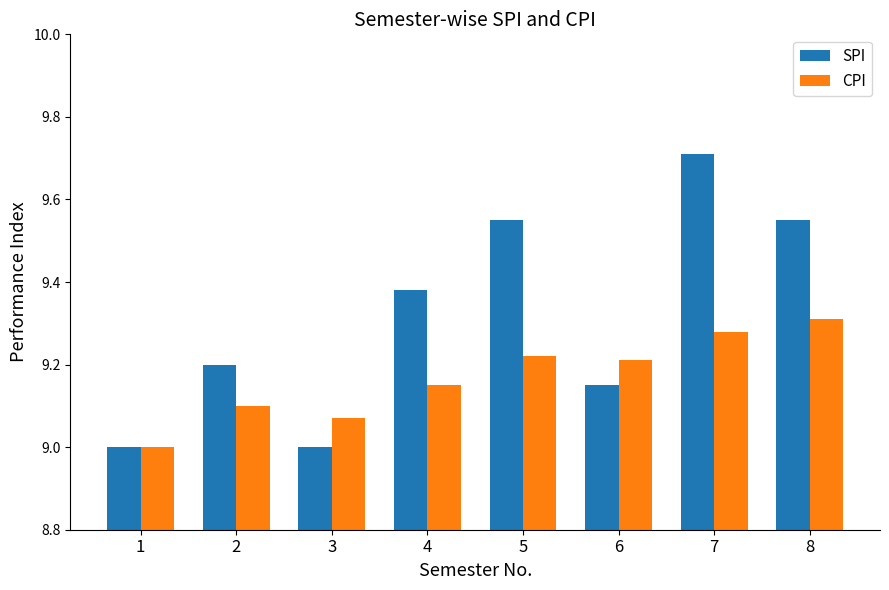

Read the SPI value at 7.

9.7